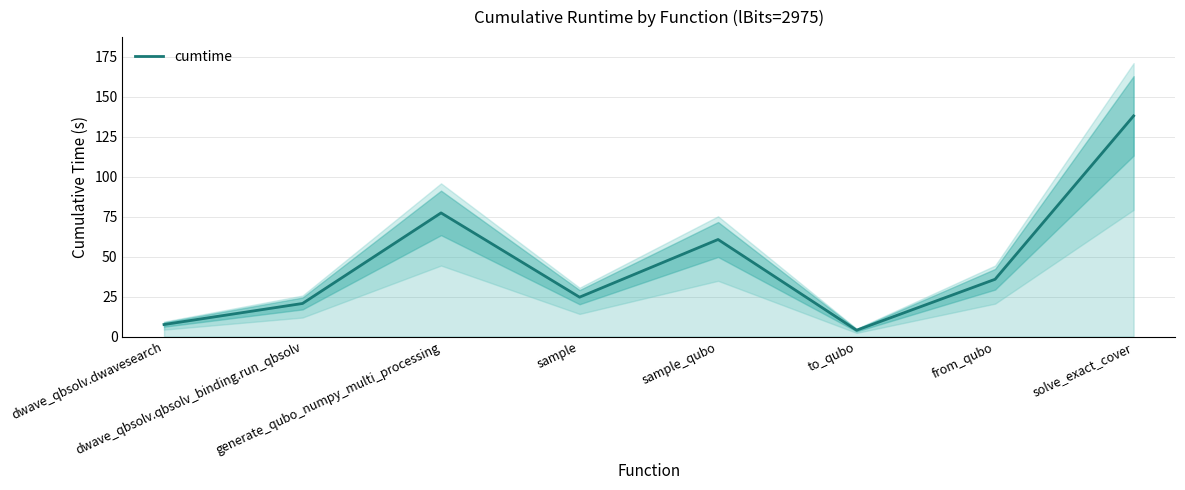

What is the sum of all values?

368.3